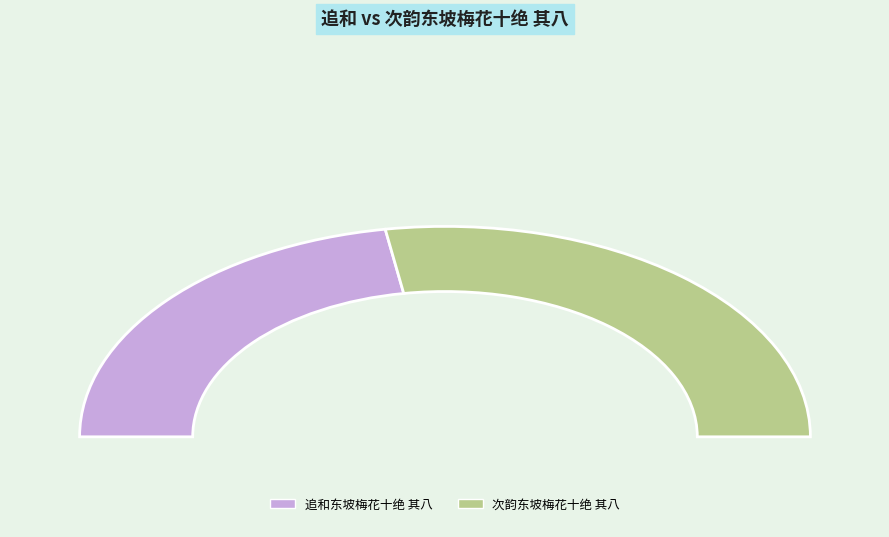

Combined, what portion of the pie is 追和东坡梅花十绝 其八 and 次韵东坡梅花十绝 其八?

100.0%